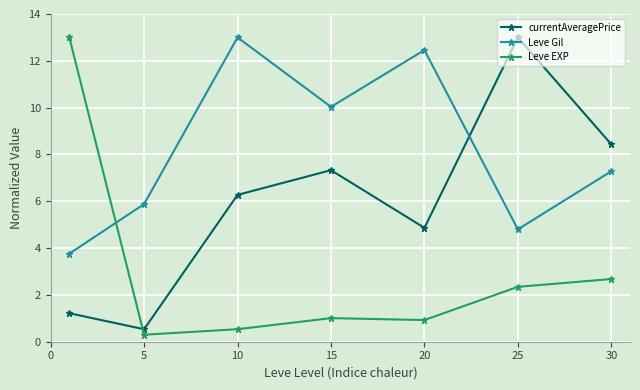

What are all the series names shown in the legend?

currentAveragePrice, Leve Gil, Leve EXP